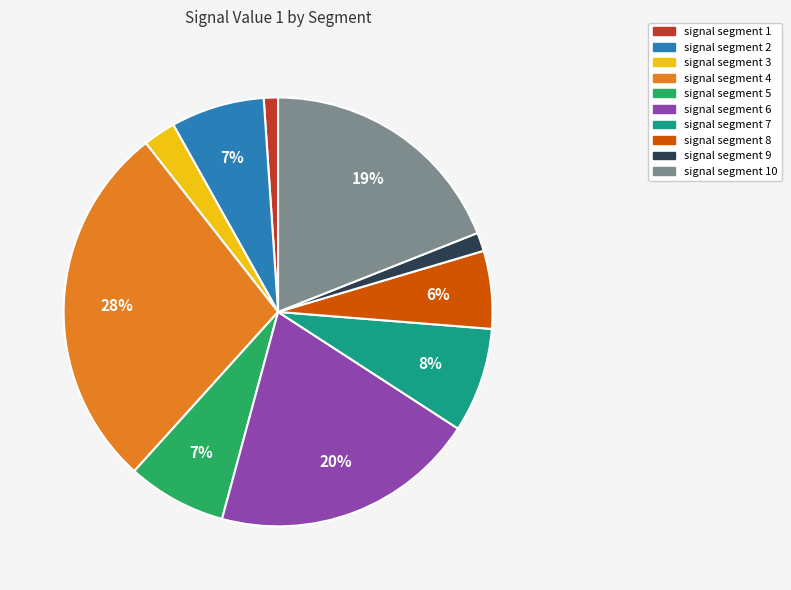

Does any single category account for the majority?

No